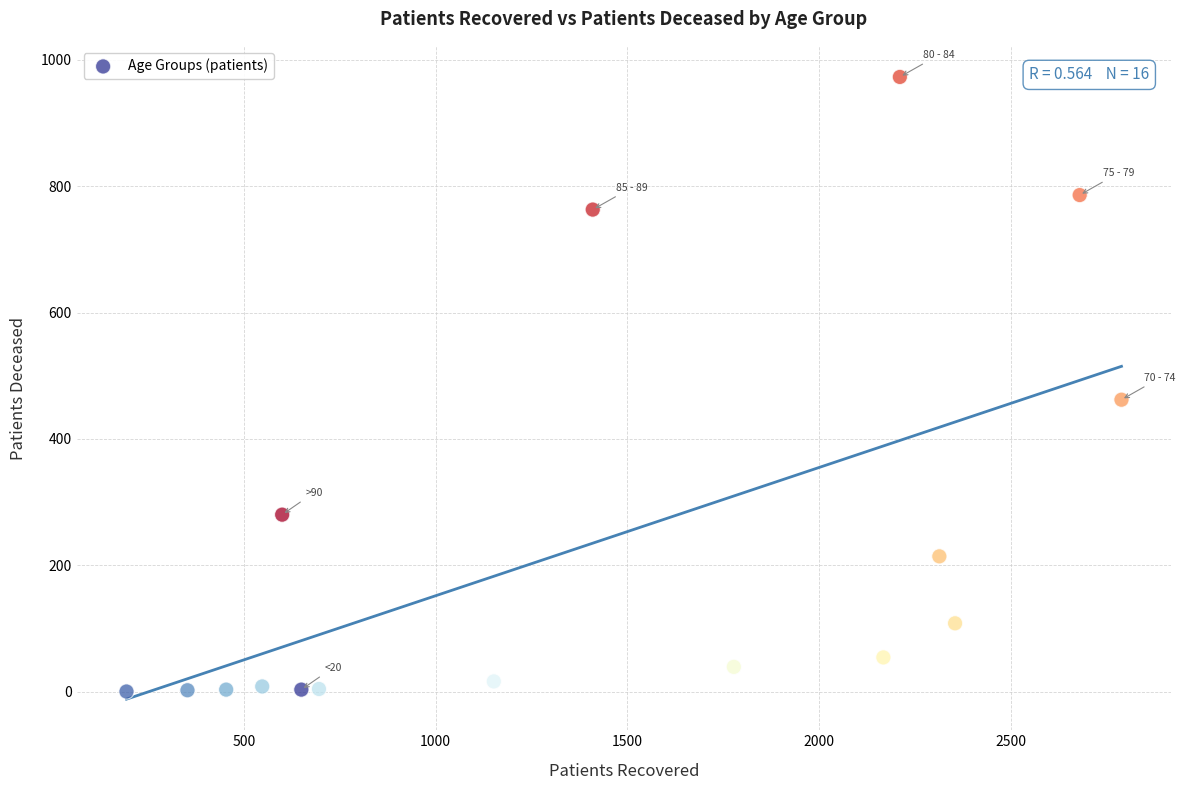

What is the range of Y values (max minus min)?

973